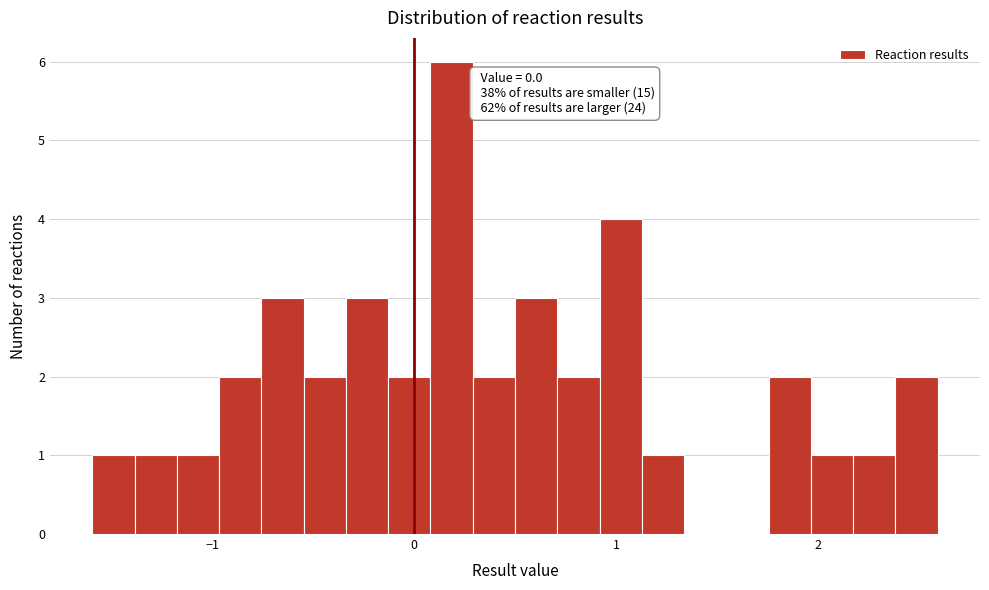

Around what value on the x-axis is the tallest bar? Give the approximate position of its centre, as read against the axis.

0.2